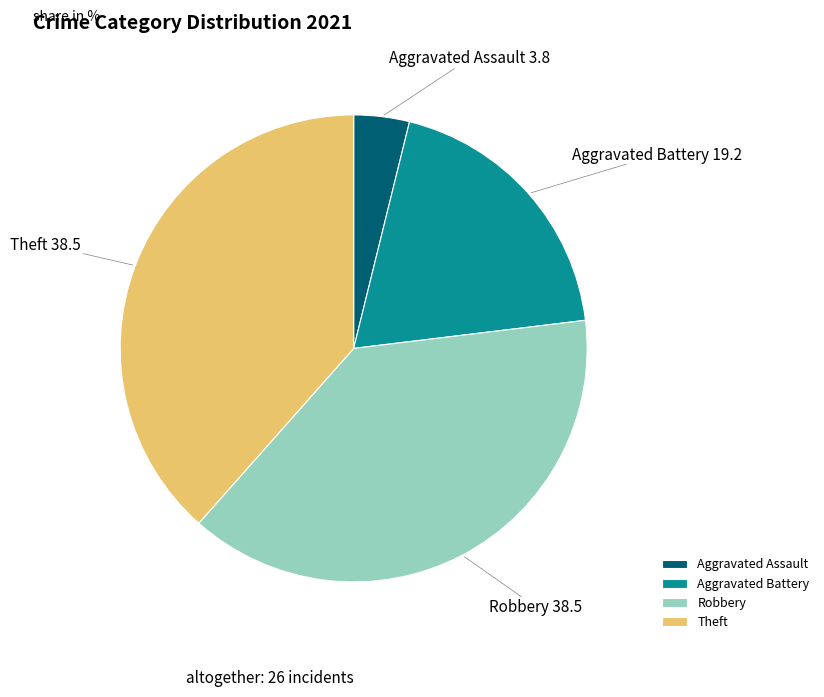

Is there any slice that represents more than half of the pie?

No